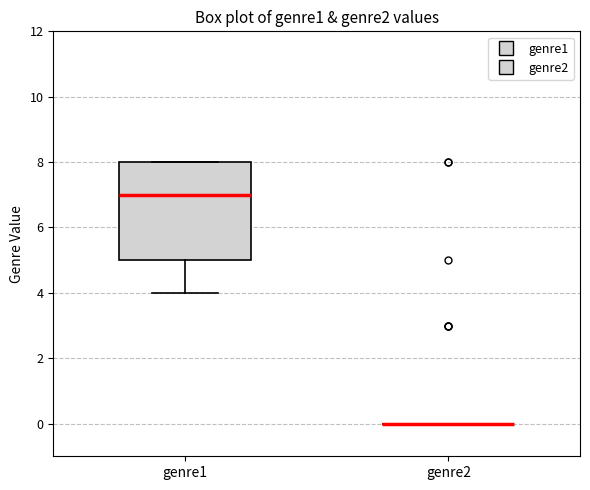

Comparing the boxes themselves (not the whiskers), which one is the tallest?

genre1